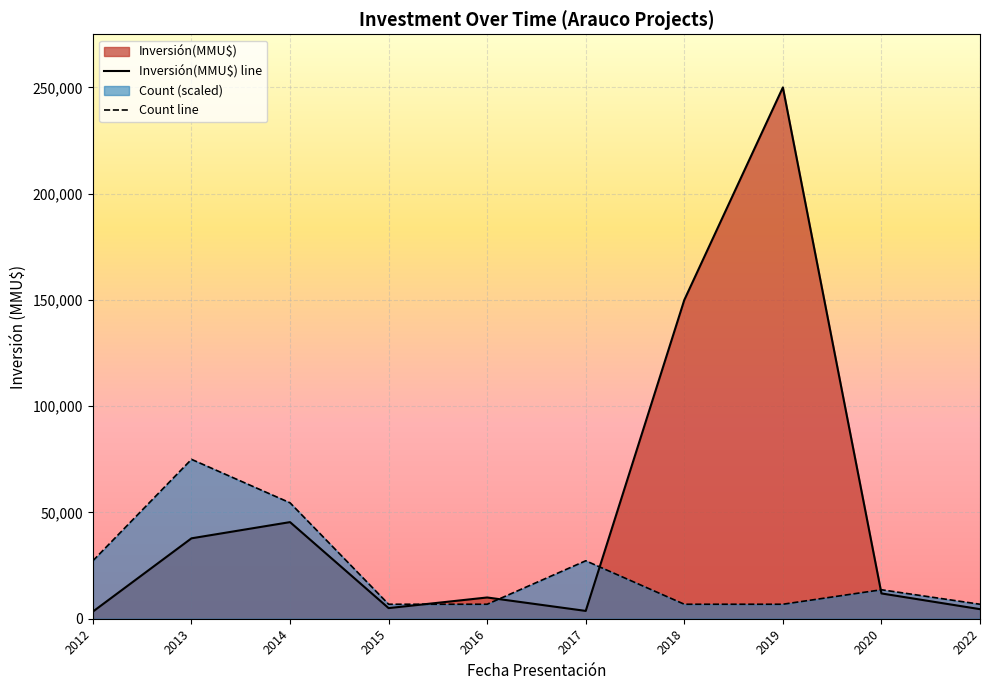

In Count line, how many points are higher than both neighbors (excluding endpoints)?

3